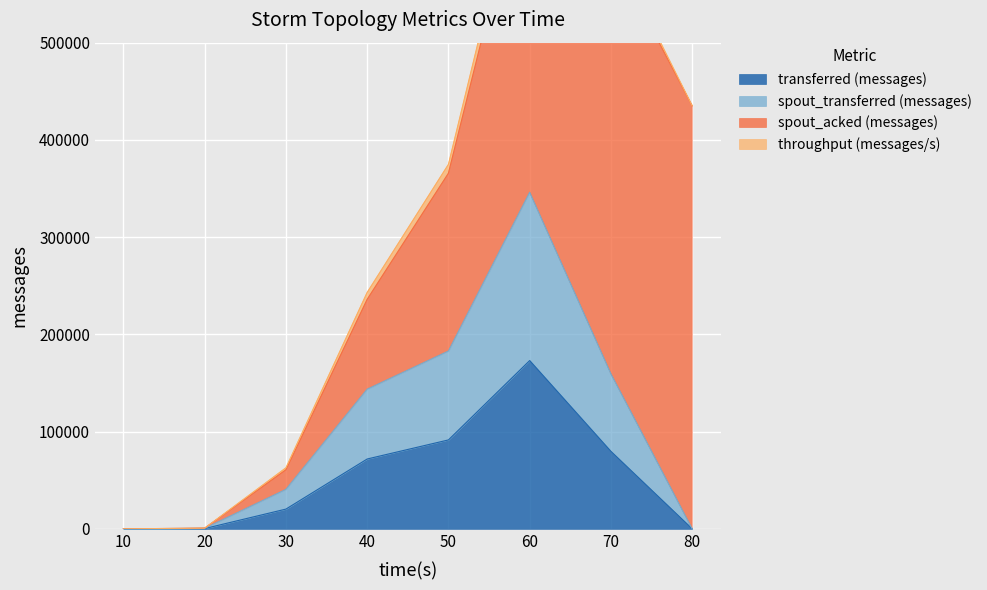

Where does the transferred (messages) series first go above 71820?

50